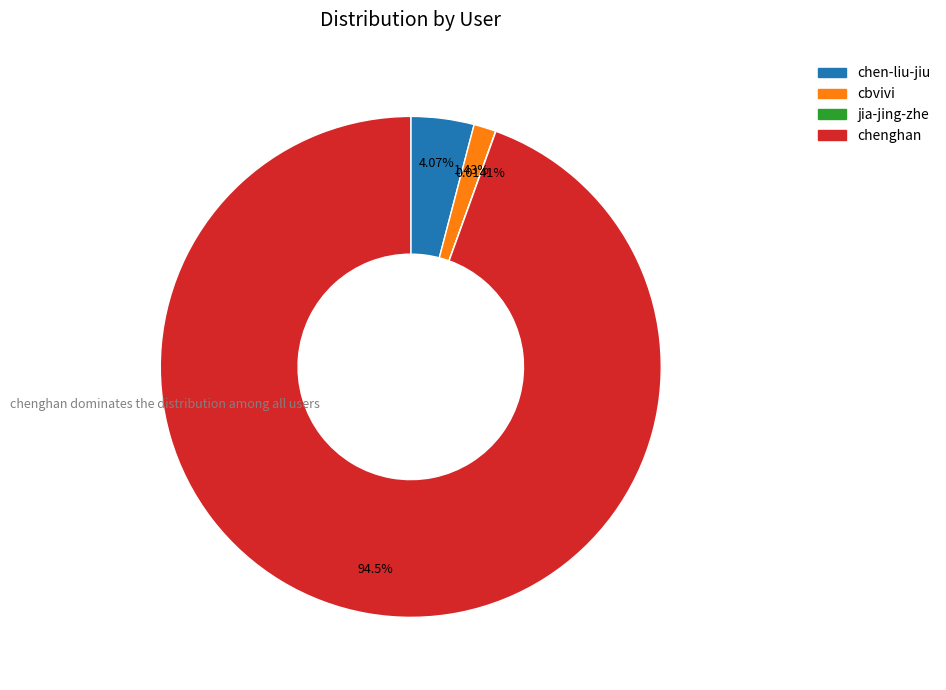

Which category accounts for the majority?

chenghan